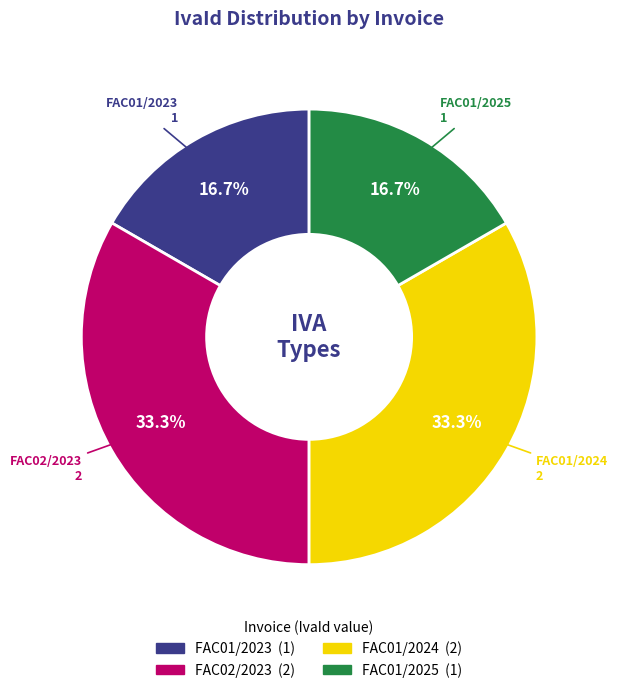

How much of the chart is everything except FAC01/2023?

83.3%